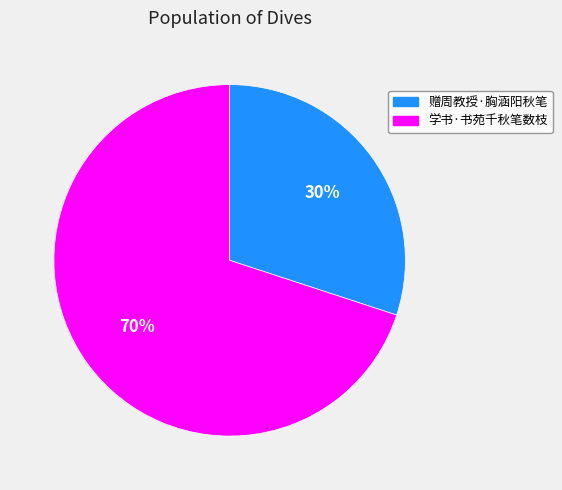

To the nearest percent, what is the difference between the largest and smallest slice percentages?

40%